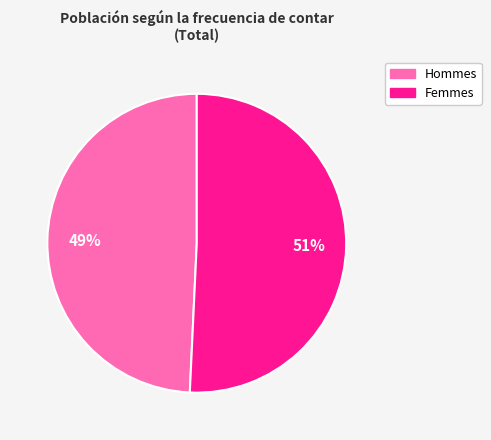

Does any single category account for the majority?

Yes